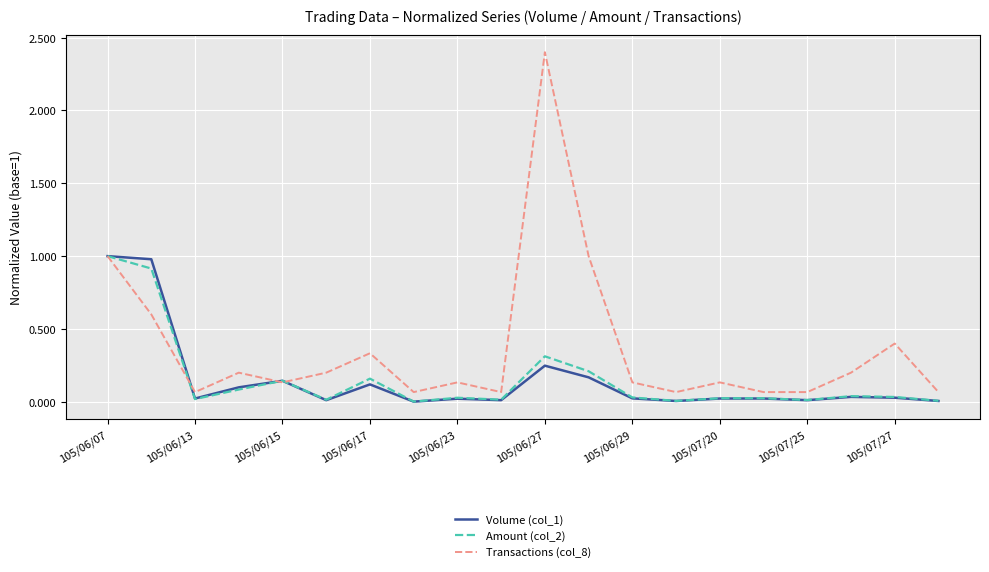

What is the maximum value shown in the chart?

2.4